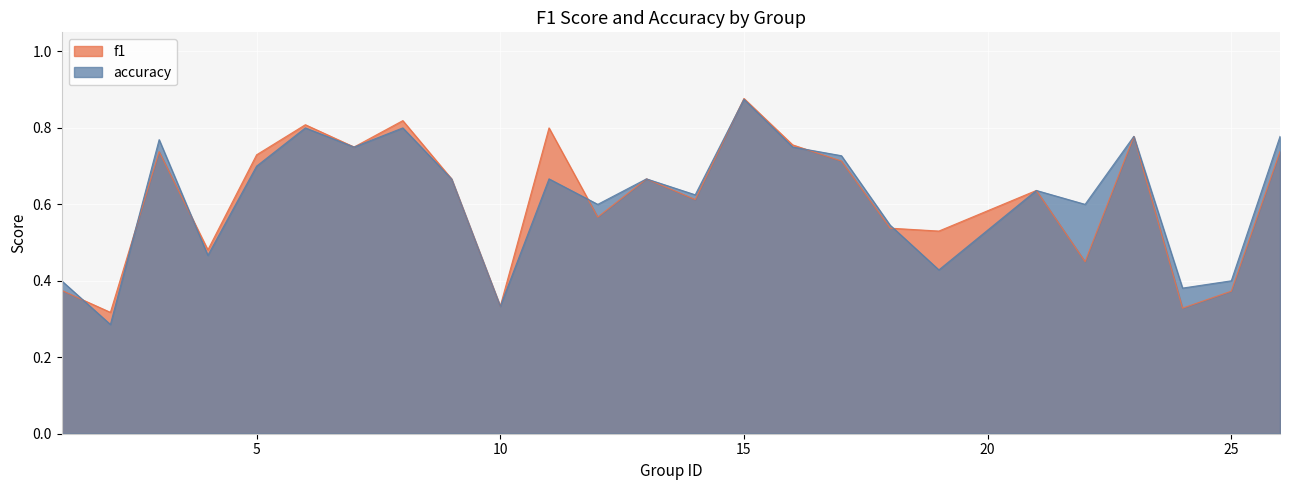

How many data points does each series have?

25